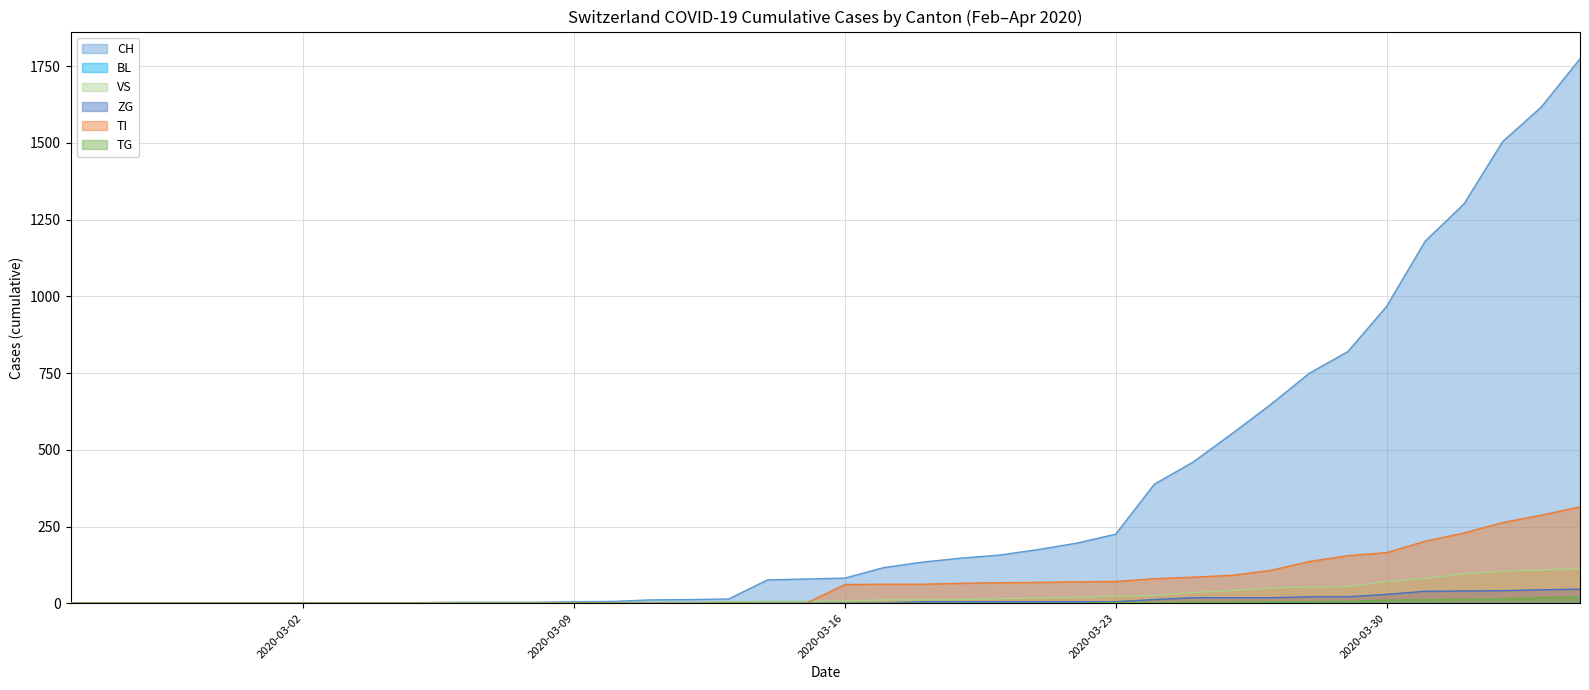

What is the sum of all CH values?

13405